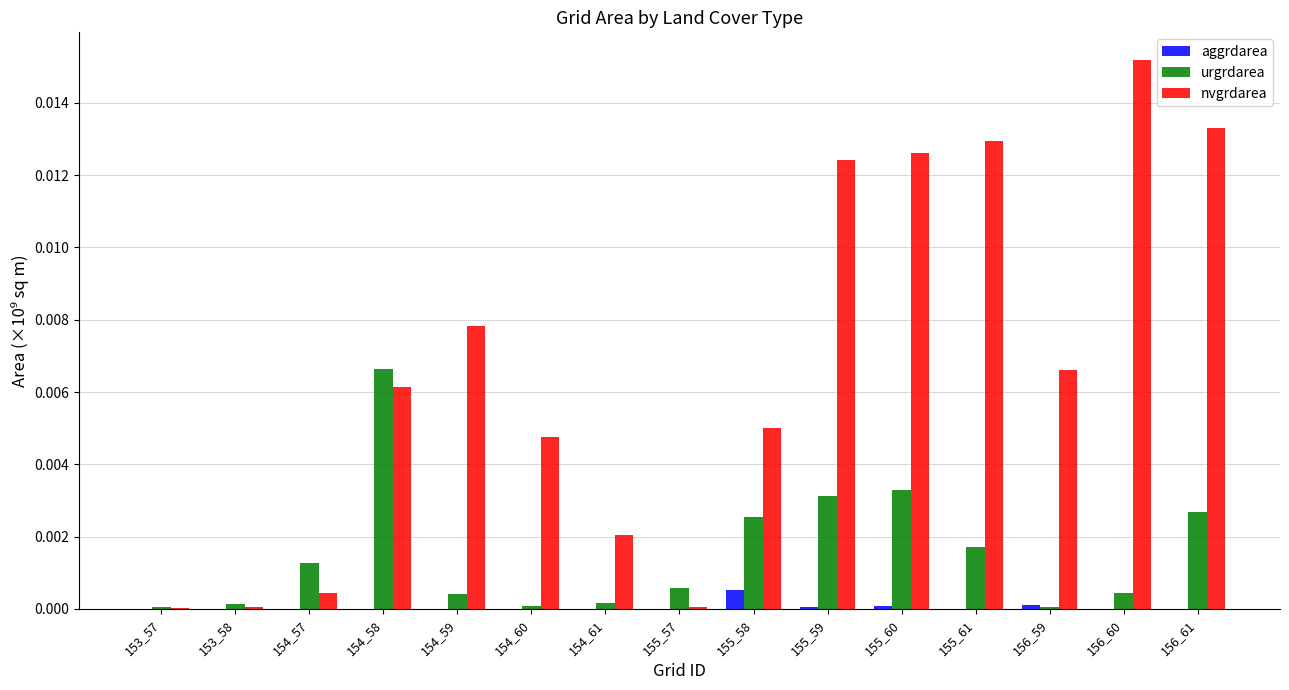

The aggrdarea series shows 0.0 at 155_59. True or false?

True